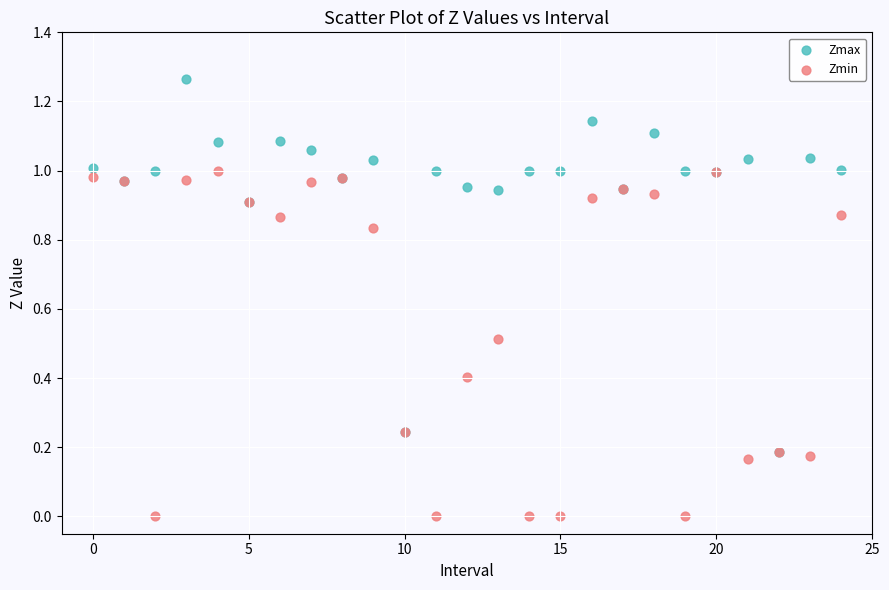

Which series reaches the minimum Y coordinate?

Zmin